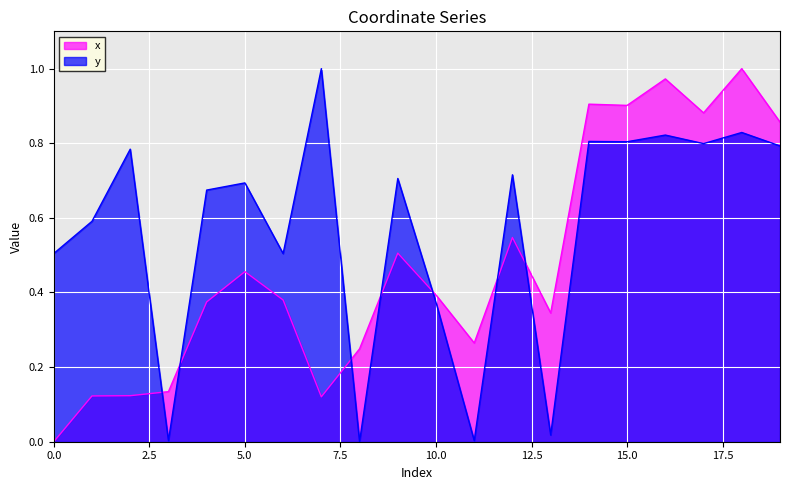

What is the spread (max minus min) of values at 12?

0.2